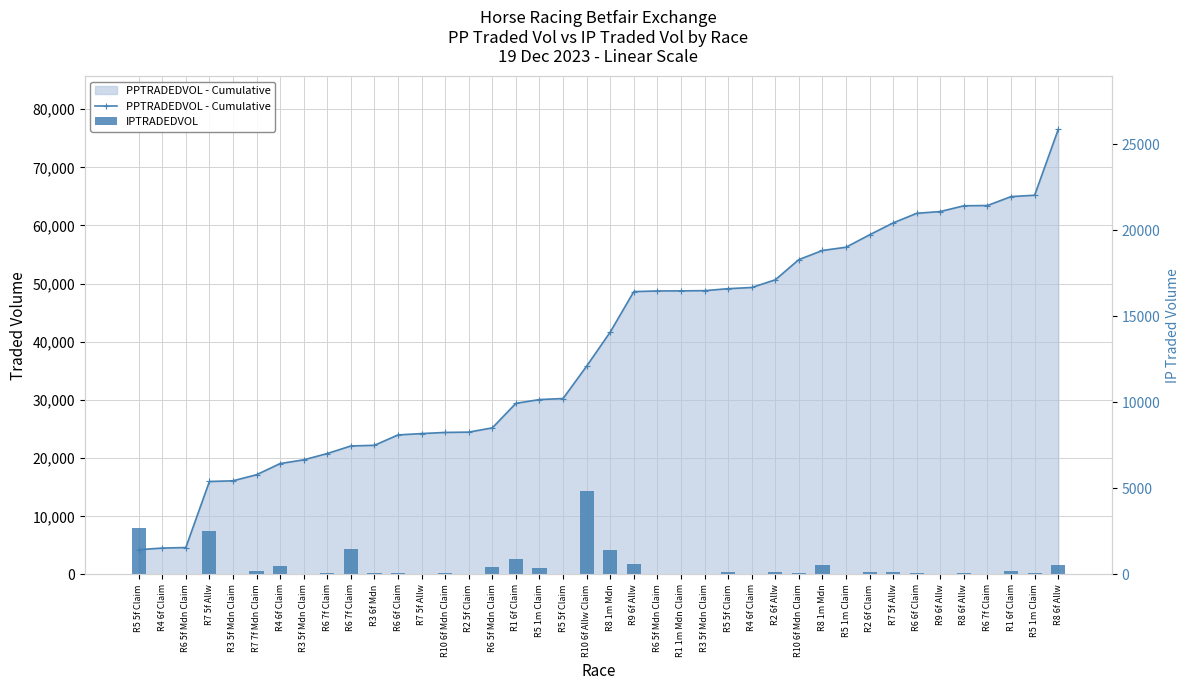

At which label does IPTRADEDVOL reach its minimum?

R6 7f Claim